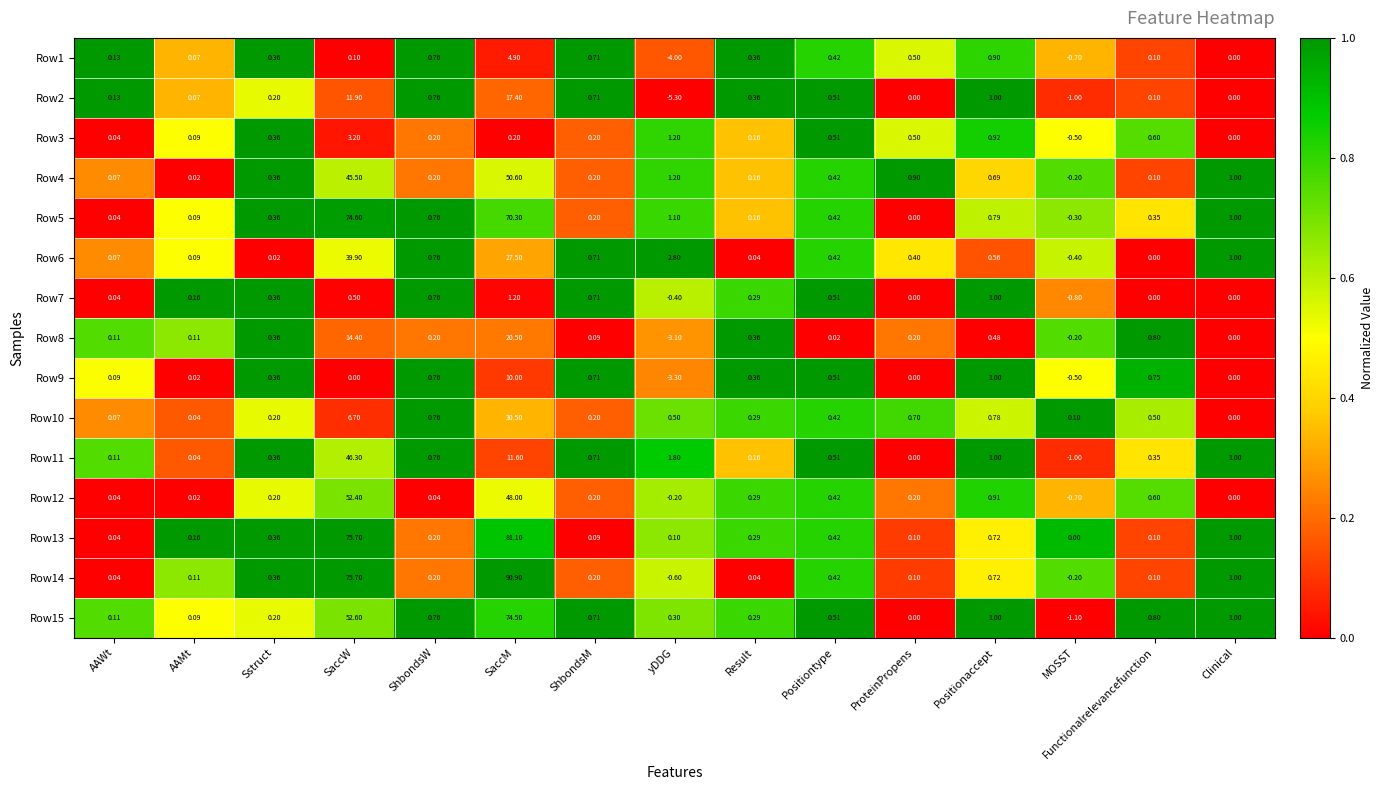

Where does the Row6 series first go above 0?

AAWt